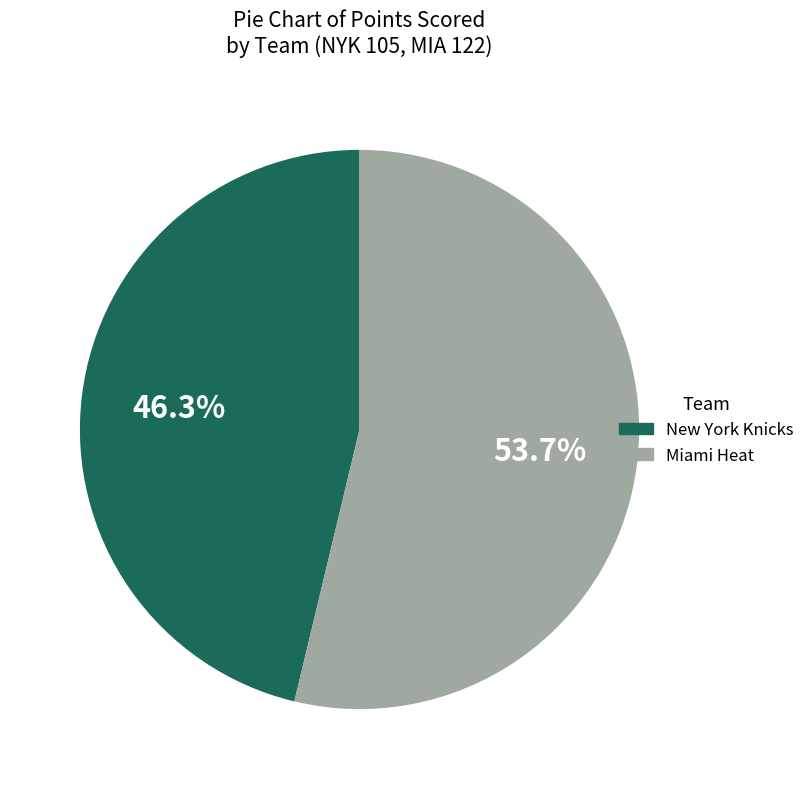

Does any single category account for the majority?

Yes